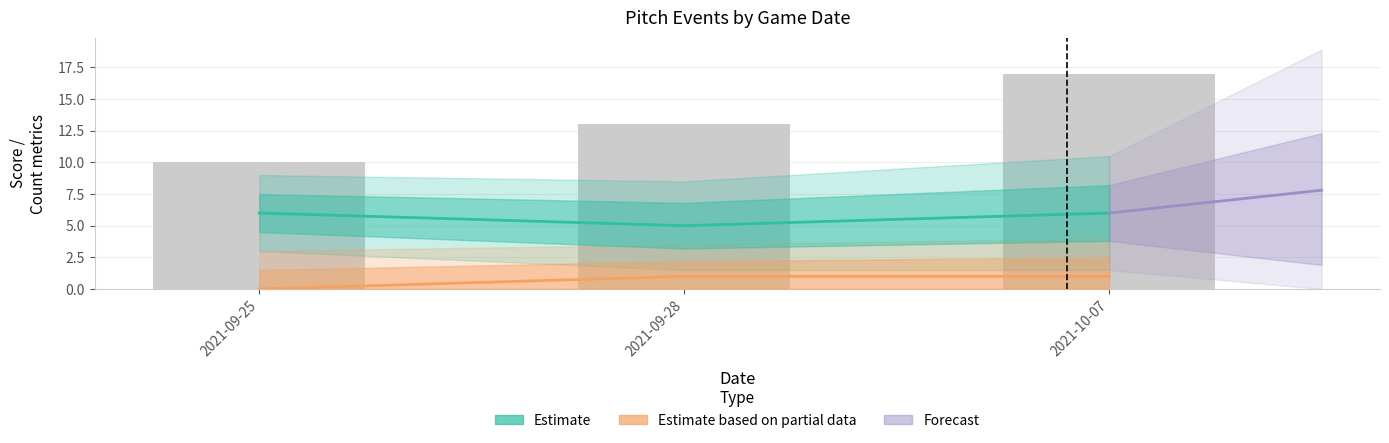

At which category is the sum across all series the highest?

2021-10-07